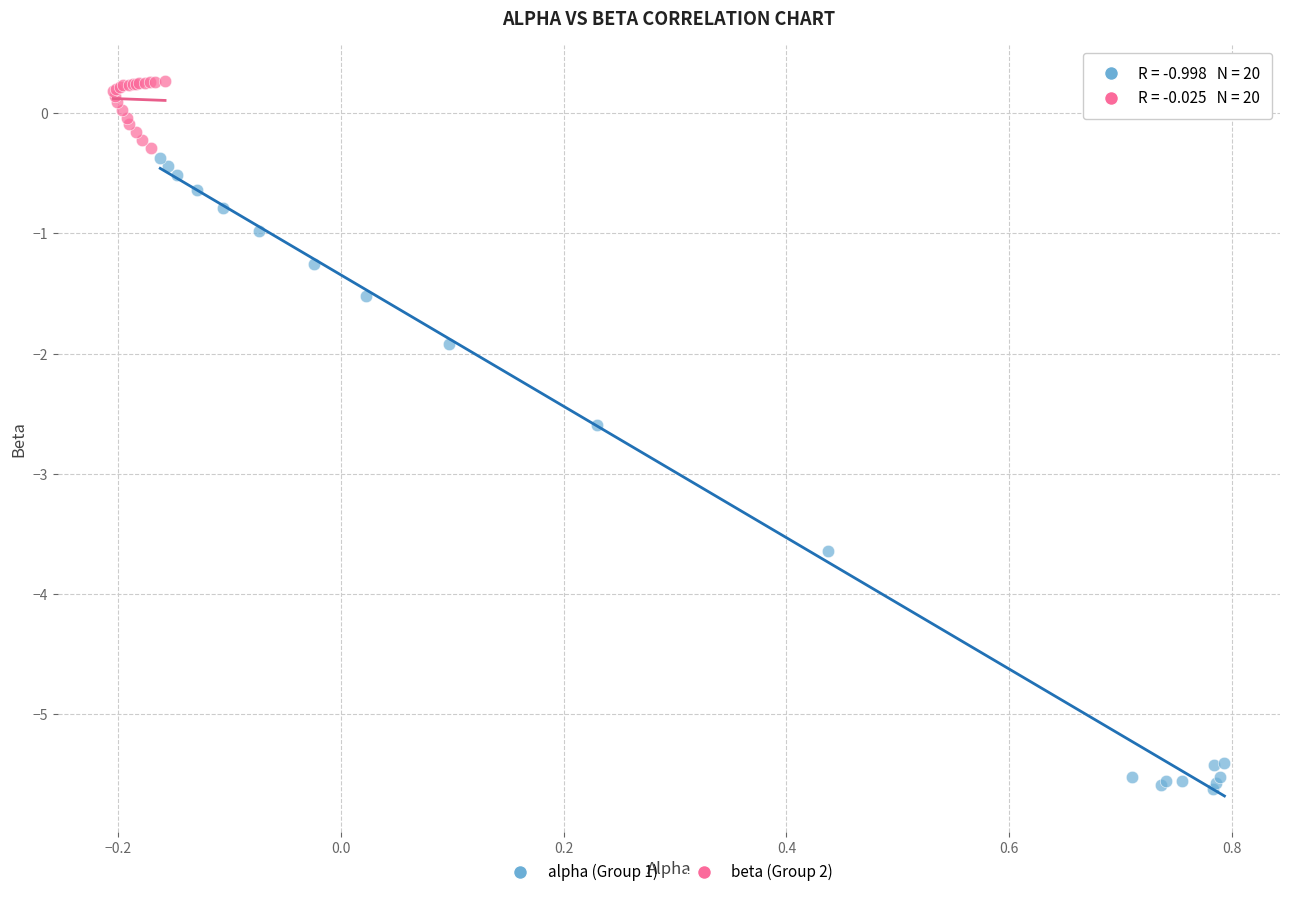

What are all the series names shown in the legend?

alpha (Group 1), beta (Group 2)